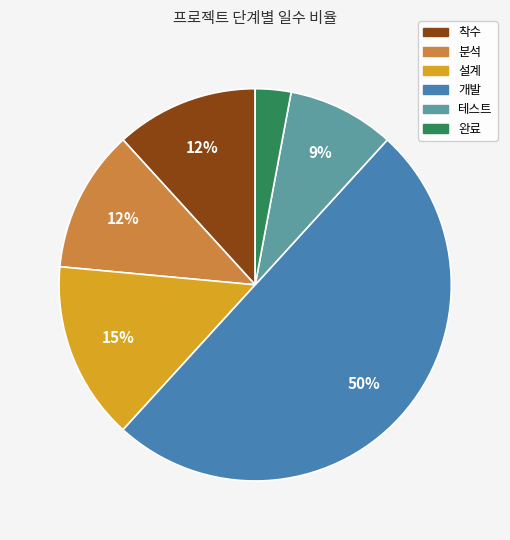

To the nearest percent, what is the average slice percentage?

17%